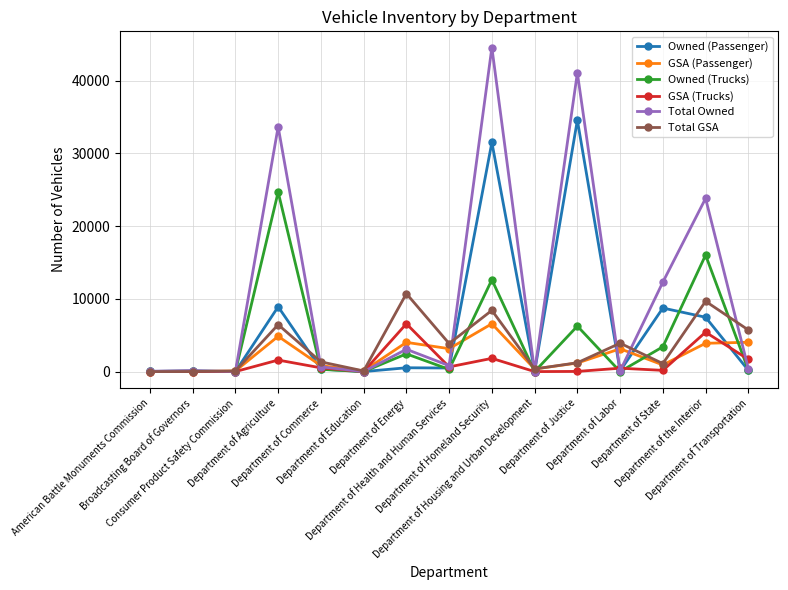

What is the highest value of the Total GSA series?

10725